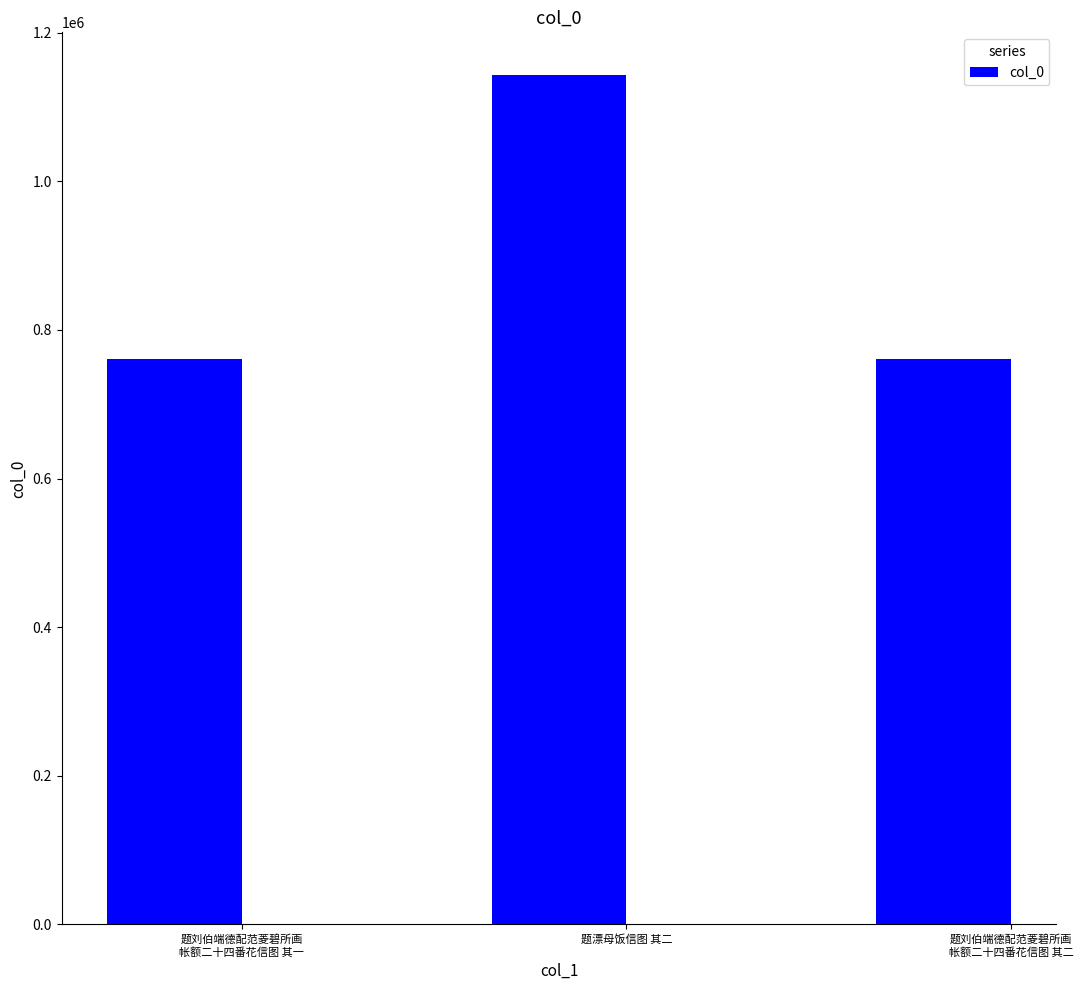

What is the sum of all values?

2663925